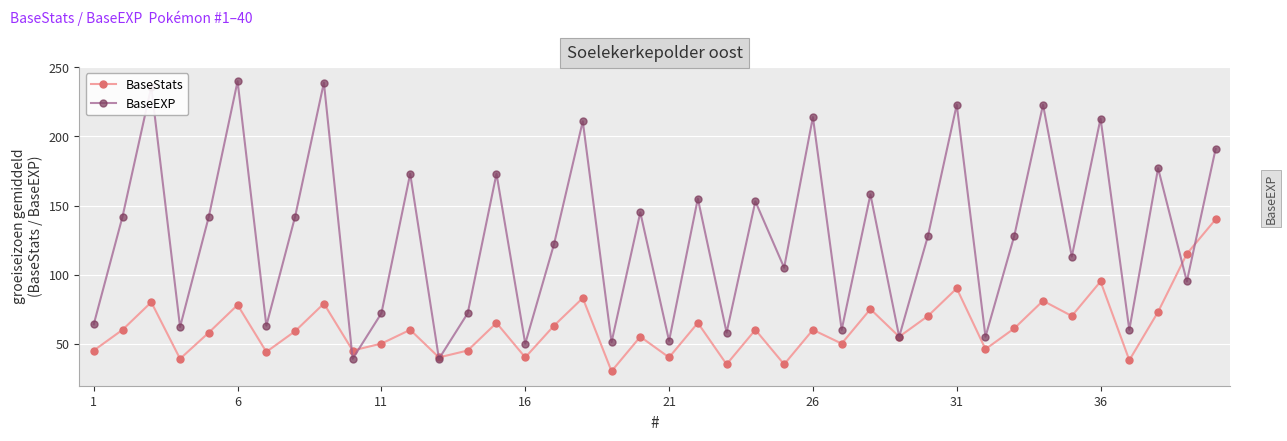

Rank the series by their average value, from highest to lowest.

BaseEXP, BaseStats